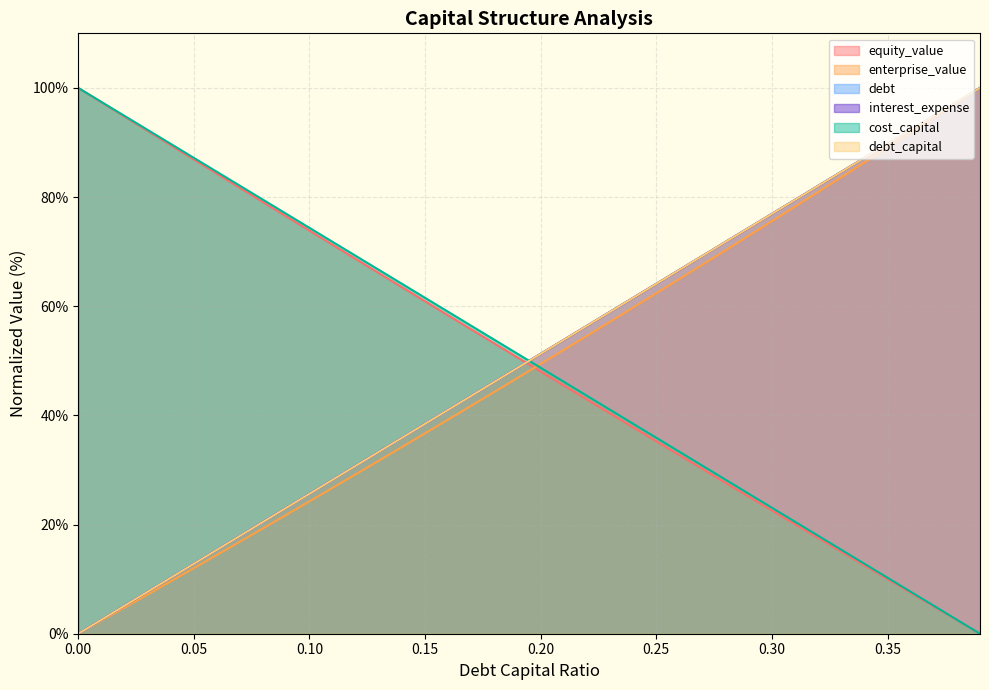

What are all the series names shown in the legend?

debt_capital, cost_capital, equity_value, enterprise_value, debt, interest_expense